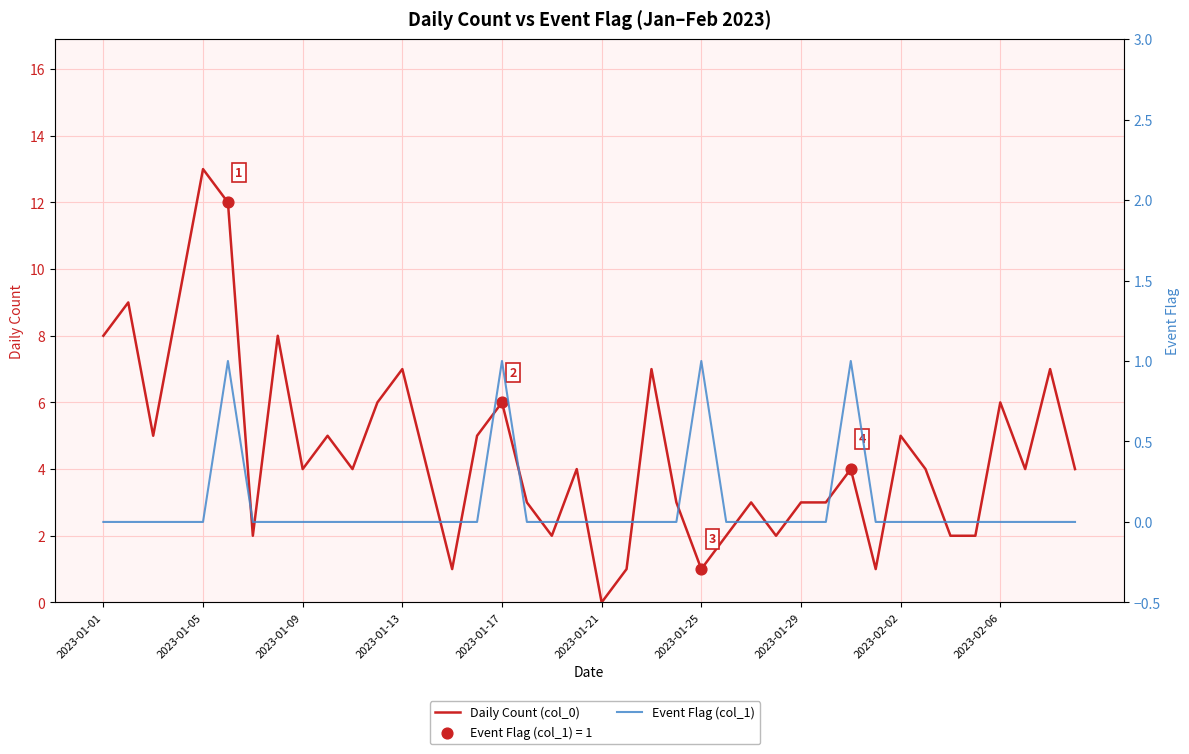

Which series has the largest total across all categories?

Daily Count (col_0)